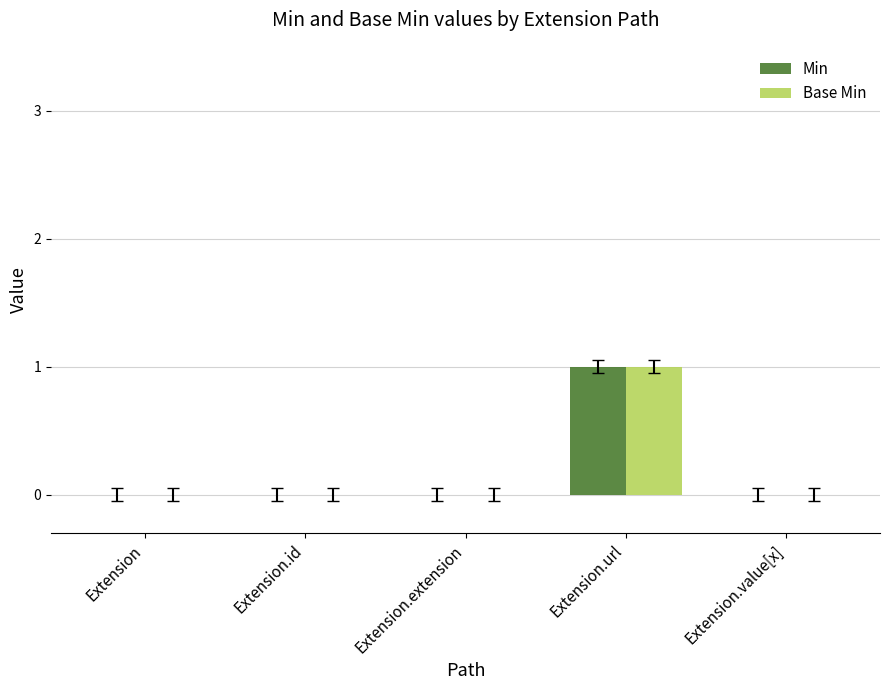

Reading left to right, transcribe all the data shown in this chart.

Min: Extension=0	Extension.id=0	Extension.extension=0	Extension.url=1	Extension.value[x]=0
Base Min: Extension=0	Extension.id=0	Extension.extension=0	Extension.url=1	Extension.value[x]=0